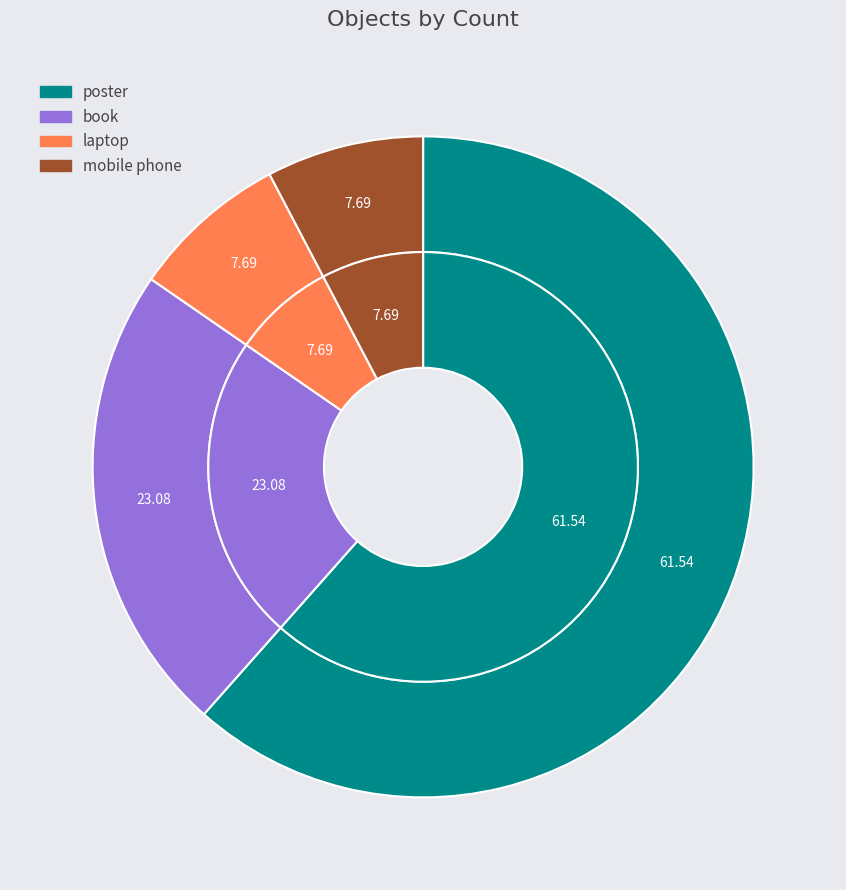

To the nearest percent, what percentage of the pie is book?

23%